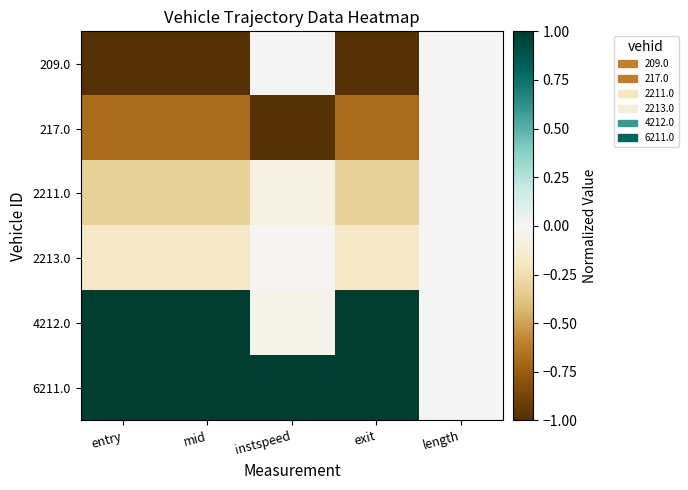

What is the difference between the highest and lowest values at entry?

2.0